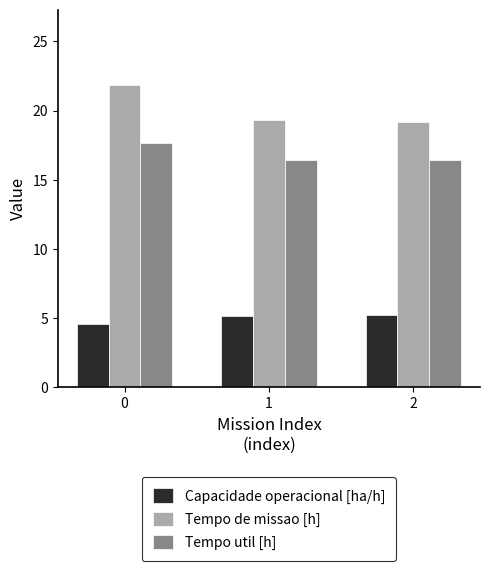

Is it true that Capacidade operacional [ha/h] equals 3.6 at 1?

False